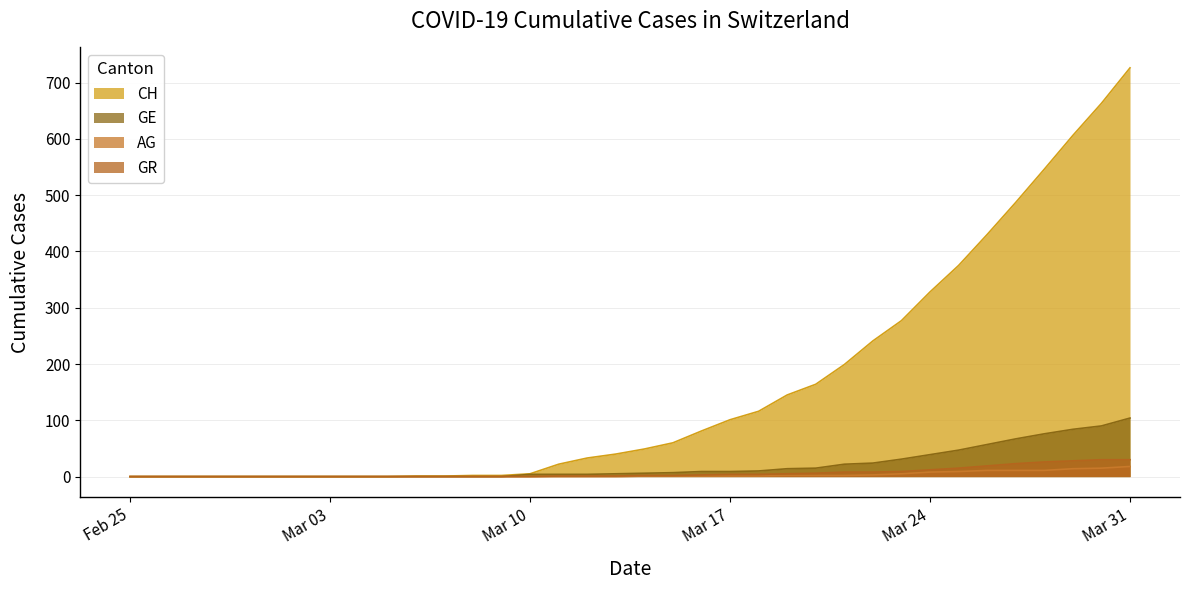

True or false: GR has more than 2 points higher than both neighbors.

False